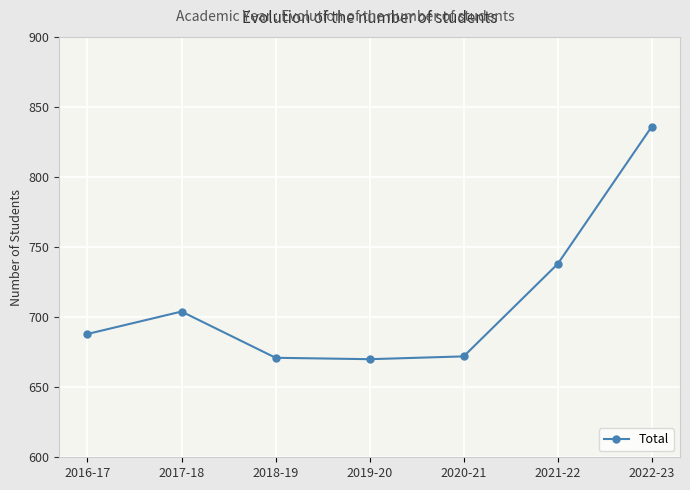

What is the difference between the maximum and minimum values?

166